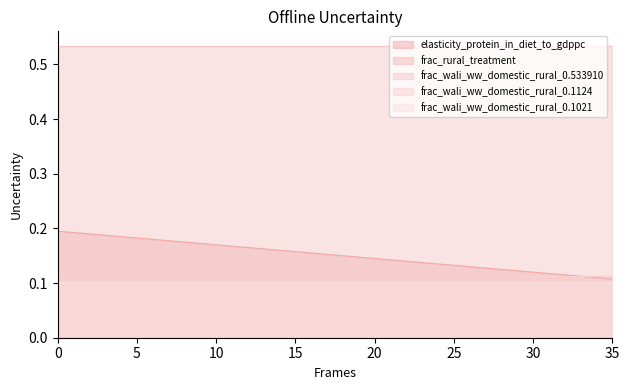

Reading right to left, extract all data points from this chart.

elasticity_protein_in_diet_to_gdppc: 0.1	0.1	0.1	0.1	0.1	0.1	0.1	0.1	0.1	0.1	0.1	0.1	0.1	0.1	0.1	0.1	0.1	0.1	0.2	0.2	0.2	0.2	0.2	0.2	0.2	0.2	0.2	0.2	0.2	0.2	0.2	0.2	0.2	0.2	0.2	0.2
frac_rural_treatment: 0.0	0.0	0.0	0.0	0.0	0.0	0.0	0.0	0.0	0.0	0.0	0.0	0.0	0.0	0.0	0.0	0.0	0.0	0.0	0.0	0.0	0.0	0.0	0.0	0.0	0.0	0.0	0.0	0.0	0.0	0.0	0.0	0.0	0.0	0.0	0.0
frac_wali_ww_domestic_rural_0.533910: 0.5	0.5	0.5	0.5	0.5	0.5	0.5	0.5	0.5	0.5	0.5	0.5	0.5	0.5	0.5	0.5	0.5	0.5	0.5	0.5	0.5	0.5	0.5	0.5	0.5	0.5	0.5	0.5	0.5	0.5	0.5	0.5	0.5	0.5	0.5	0.5
frac_wali_ww_domestic_rural_0.1124: 0.1	0.1	0.1	0.1	0.1	0.1	0.1	0.1	0.1	0.1	0.1	0.1	0.1	0.1	0.1	0.1	0.1	0.1	0.1	0.1	0.1	0.1	0.1	0.1	0.1	0.1	0.1	0.1	0.1	0.1	0.1	0.1	0.1	0.1	0.1	0.1
frac_wali_ww_domestic_rural_0.1021: 0.1	0.1	0.1	0.1	0.1	0.1	0.1	0.1	0.1	0.1	0.1	0.1	0.1	0.1	0.1	0.1	0.1	0.1	0.1	0.1	0.1	0.1	0.1	0.1	0.1	0.1	0.1	0.1	0.1	0.1	0.1	0.1	0.1	0.1	0.1	0.1